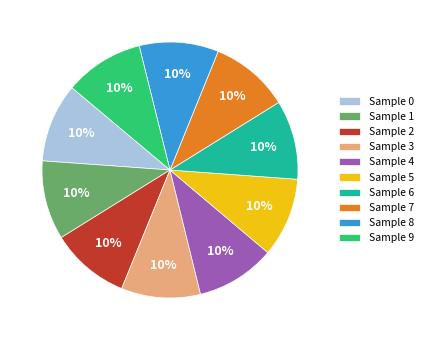

Count the number of slices in the pie.

10